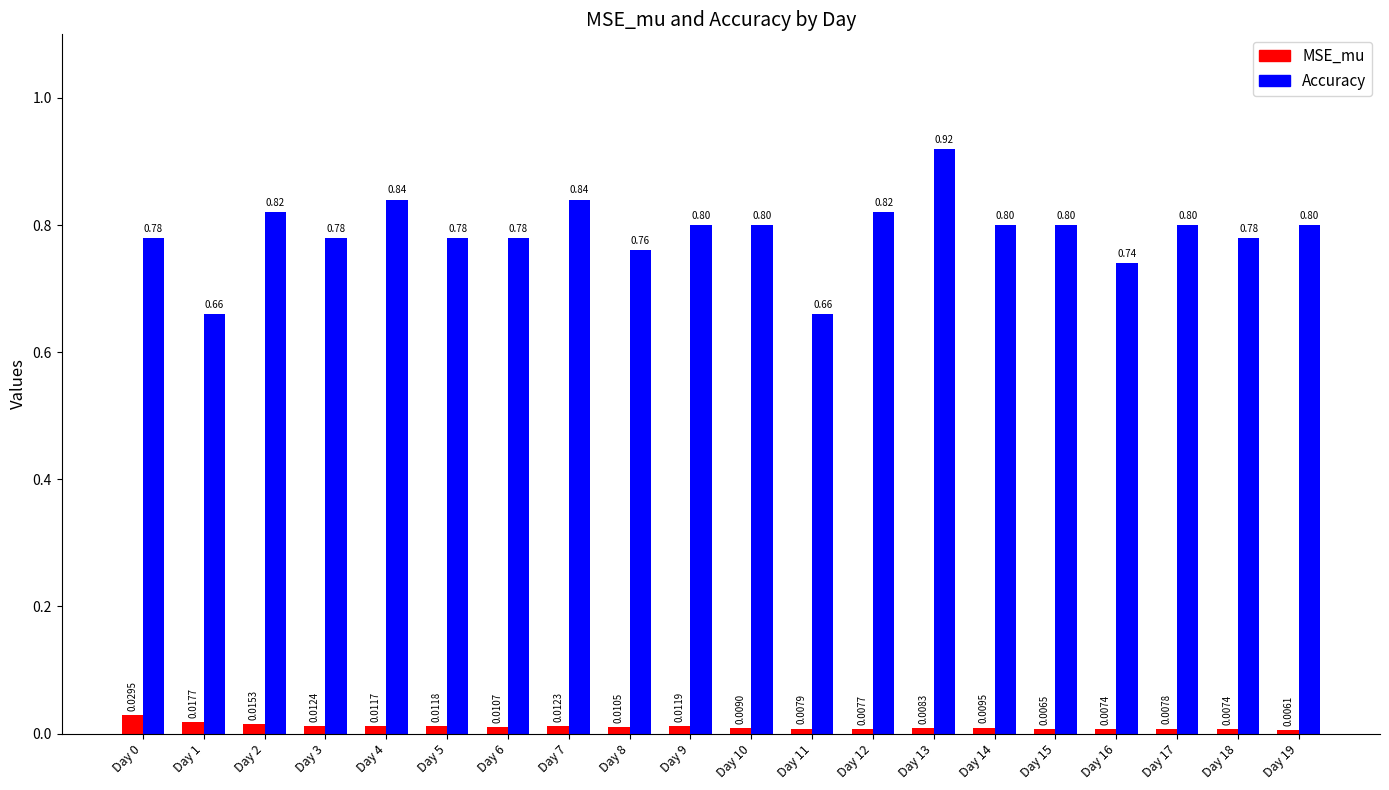

Is the value of MSE_mu at Day 1 greater than the value of Accuracy at Day 1?

No